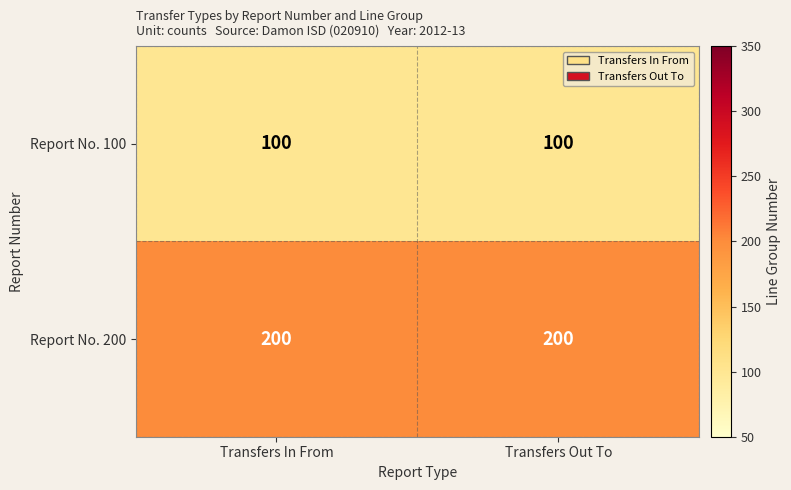

Reading left to right, what are all the values shown in this chart?

Report No. 100: 100	100
Report No. 200: 200	200